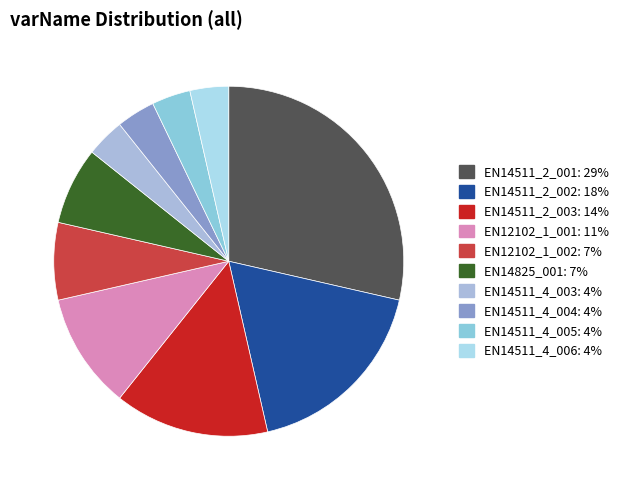

The EN12102_1_001 slice represents 11% of the pie. True or false?

True